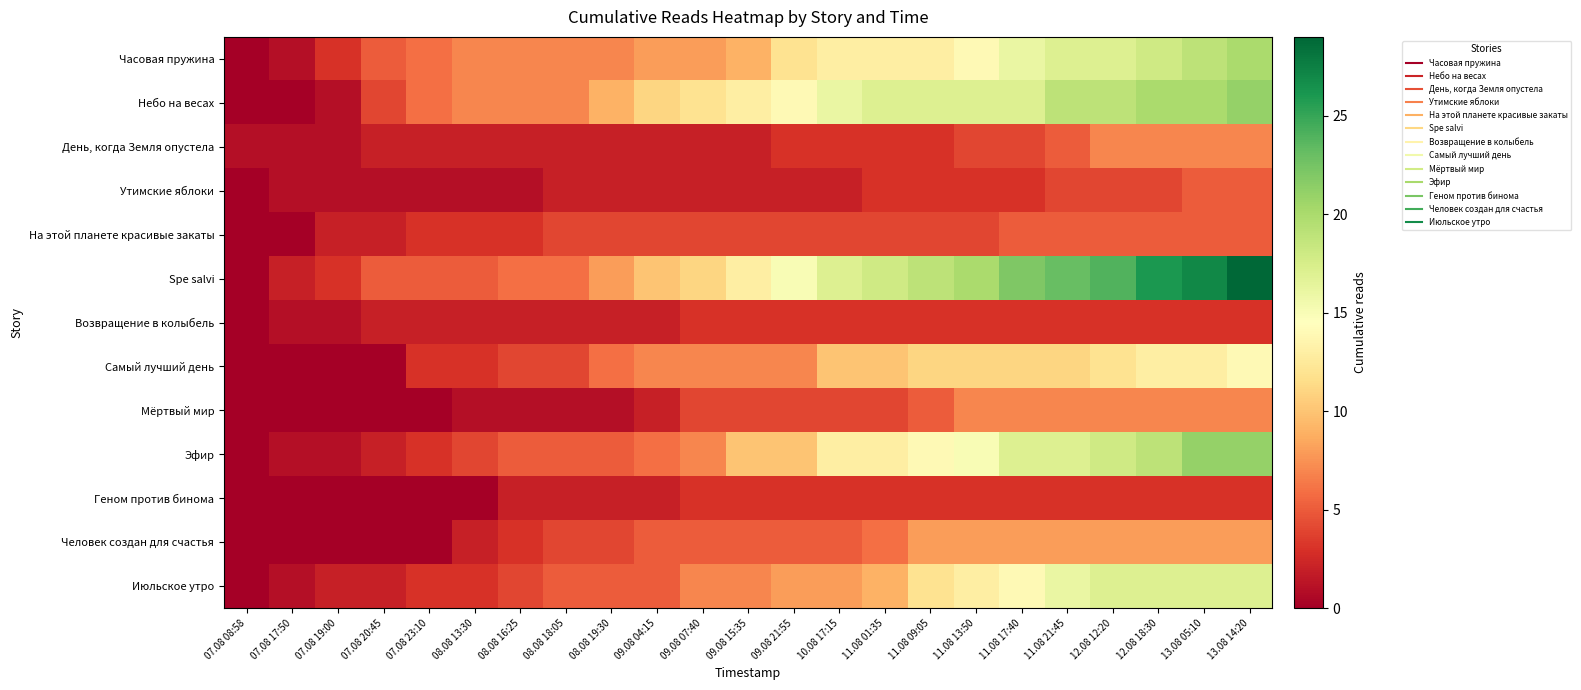

How many data points does each series have?

23